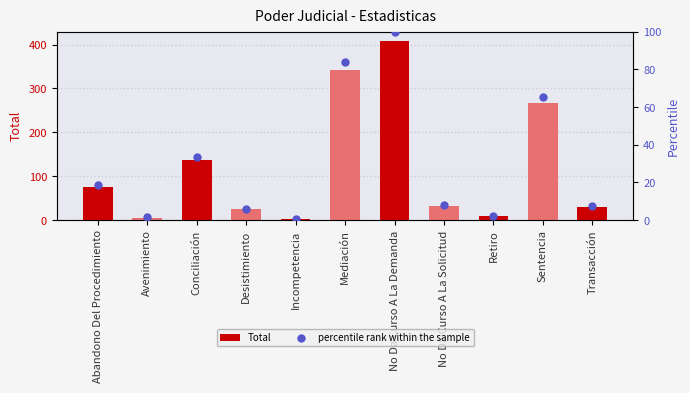

Is the value of Total at Transacción greater than the value of percentile rank within the sample at Transacción?

Yes